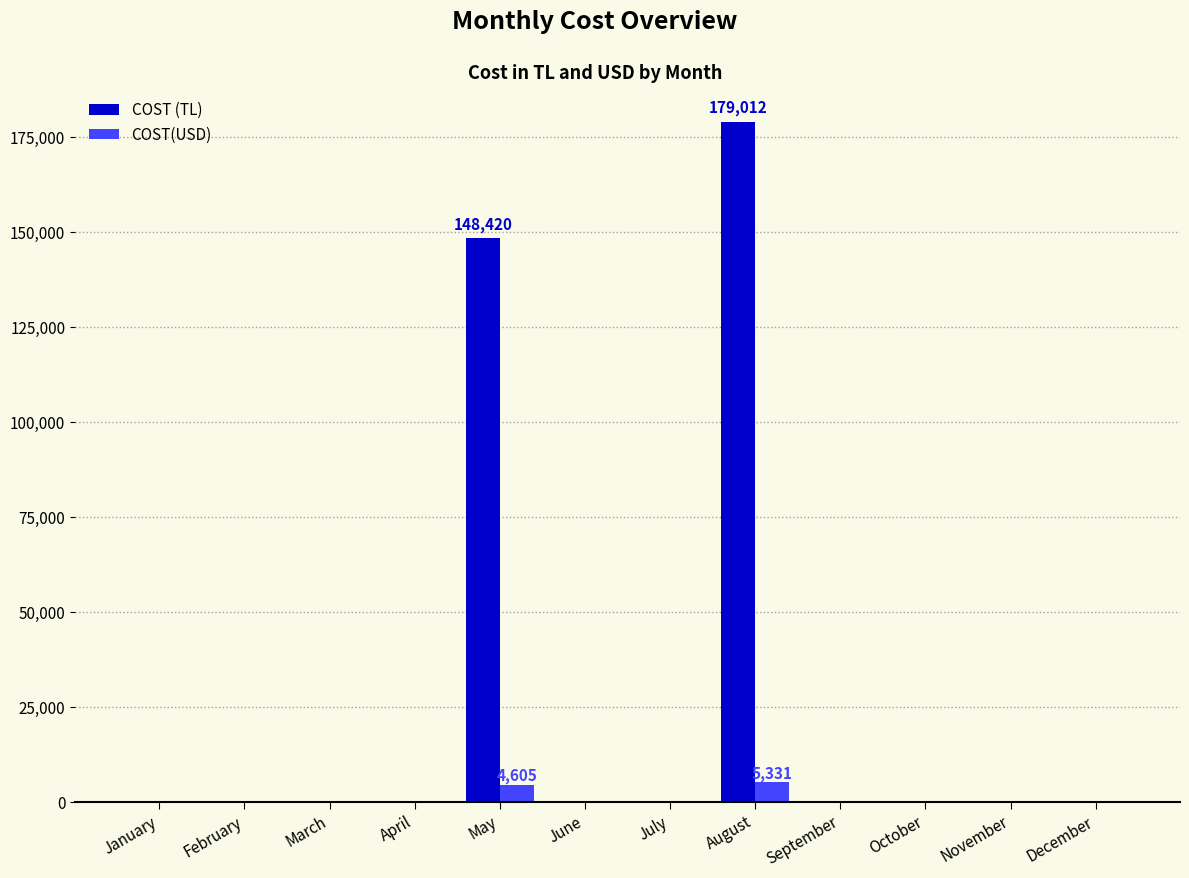

What are all the series names shown in the legend?

COST (TL), COST(USD)